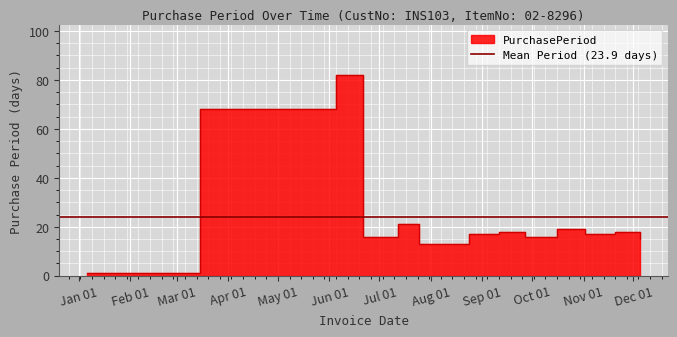

What is the minimum value shown in the chart?

1